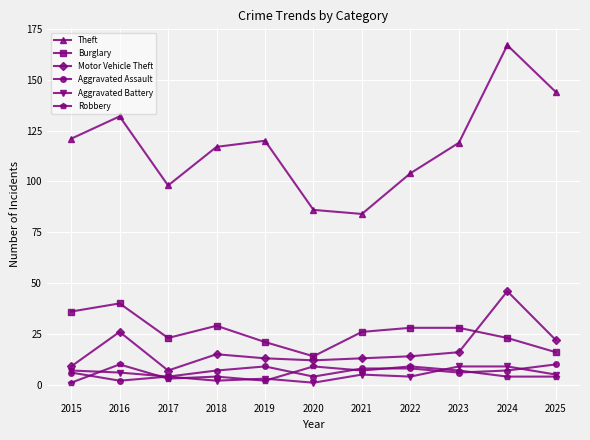

Reading right to left, extract all data points from this chart.

Theft: 144	167	119	104	84	86	120	117	98	132	121
Burglary: 16	23	28	28	26	14	21	29	23	40	36
Motor Vehicle Theft: 22	46	16	14	13	12	13	15	7	26	9
Aggravated Assault: 10	7	6	8	8	4	9	7	4	2	6
Aggravated Battery: 5	9	9	4	5	1	3	2	4	6	7
Robbery: 4	4	7	9	7	9	2	4	3	10	1